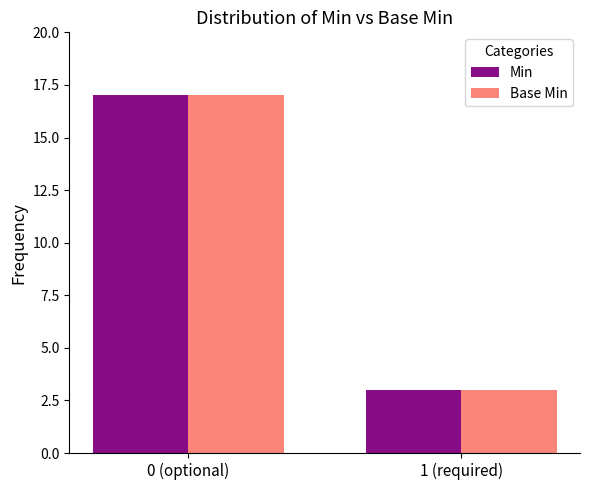

How many Base Min values are between 3 and 17?

2